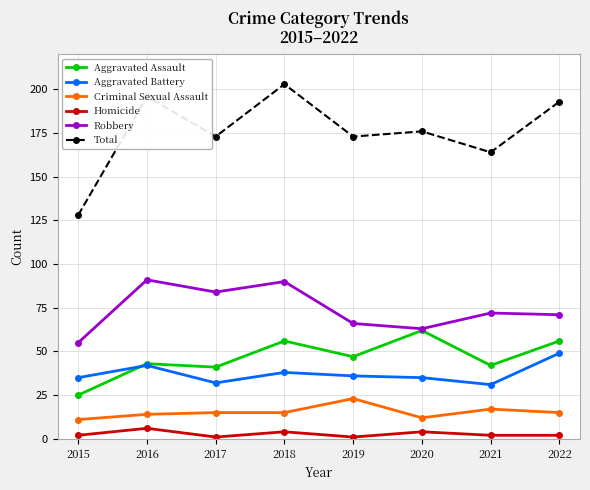

What is the maximum value shown in the chart?

203